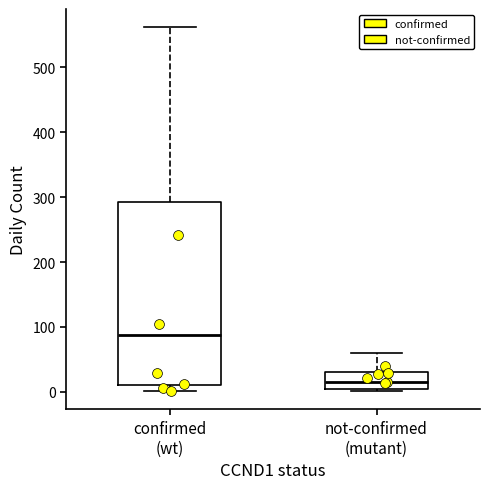

Where is the lower edge of the box for not-confirmed (mutant) on the y-axis? The values are not printed on the chart, so give them approximately, as read against the axis.

0